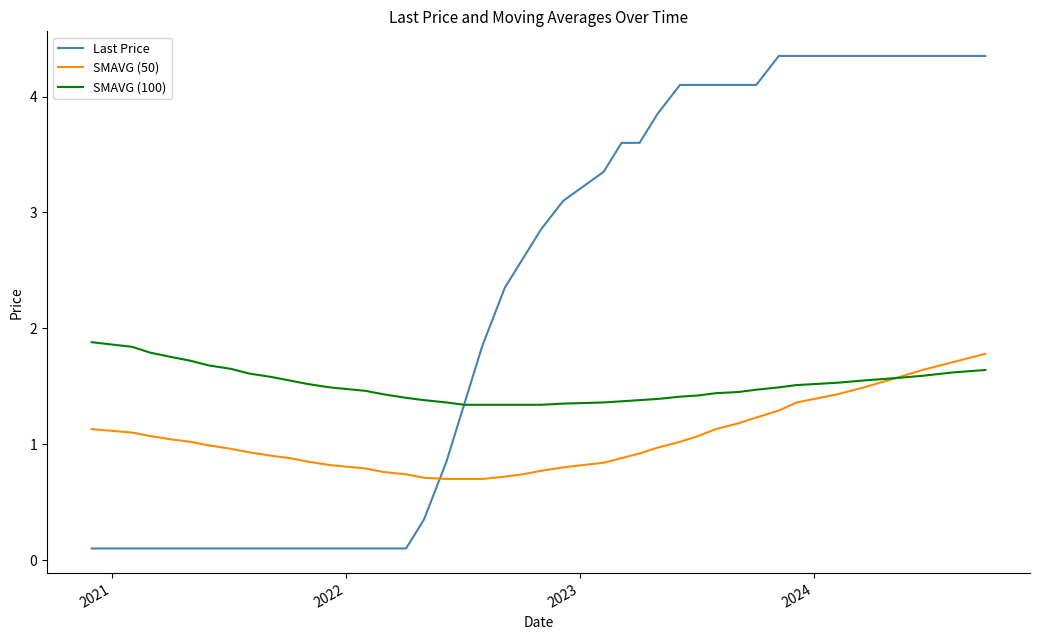

Which series has the largest range (max minus min)?

Last Price